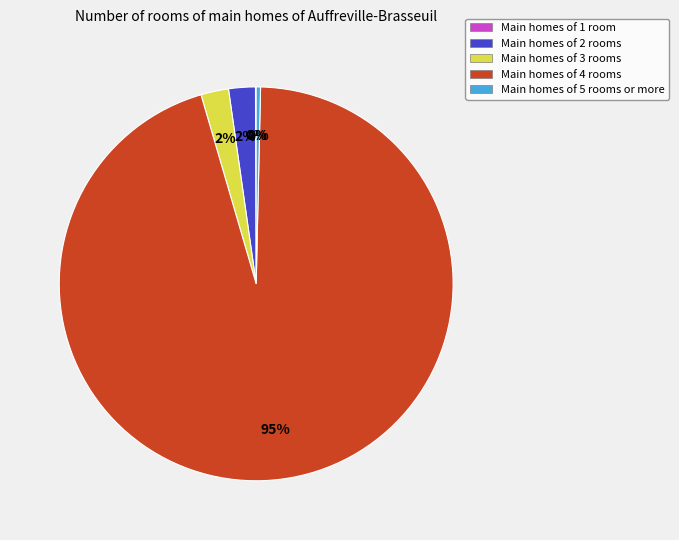

The Main homes of 3 rooms slice represents 2% of the pie. True or false?

True